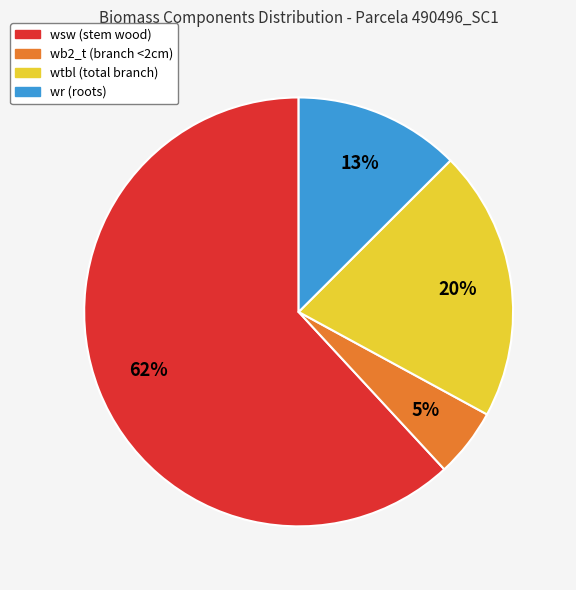

Is there a majority slice in this chart?

Yes